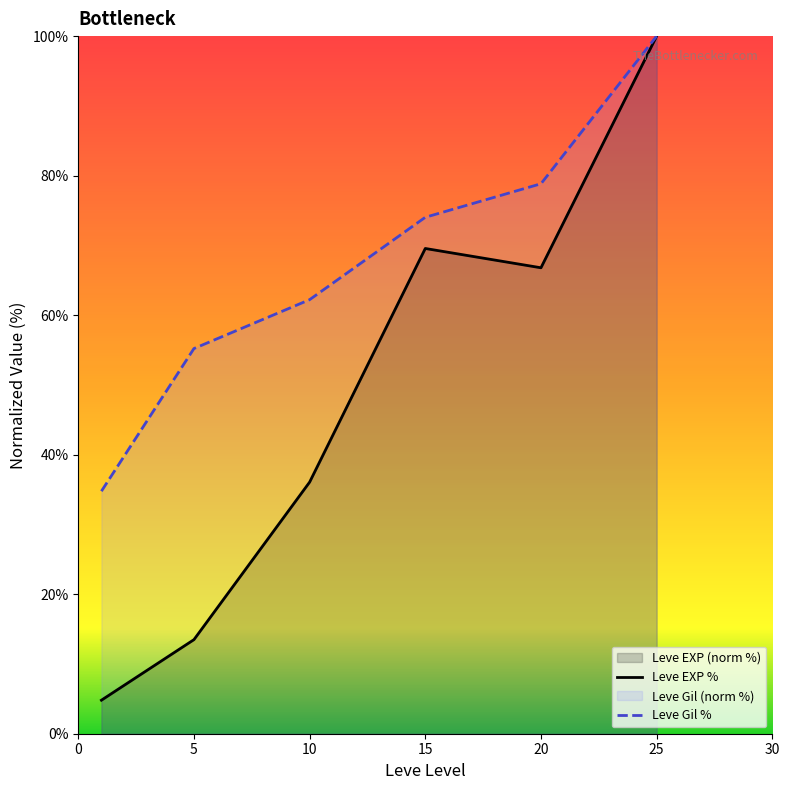

Rank the series by their average value, from highest to lowest.

Leve Gil %, Leve EXP %